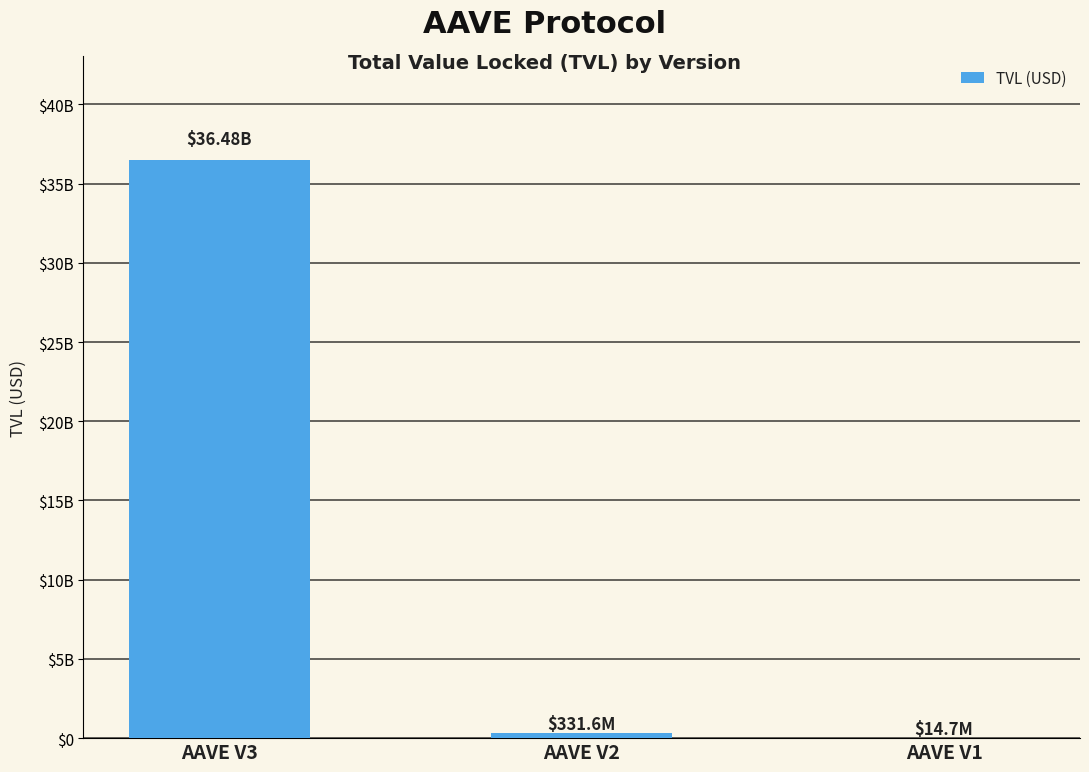

List the labels in order of value, smallest first.

AAVE V1, AAVE V2, AAVE V3